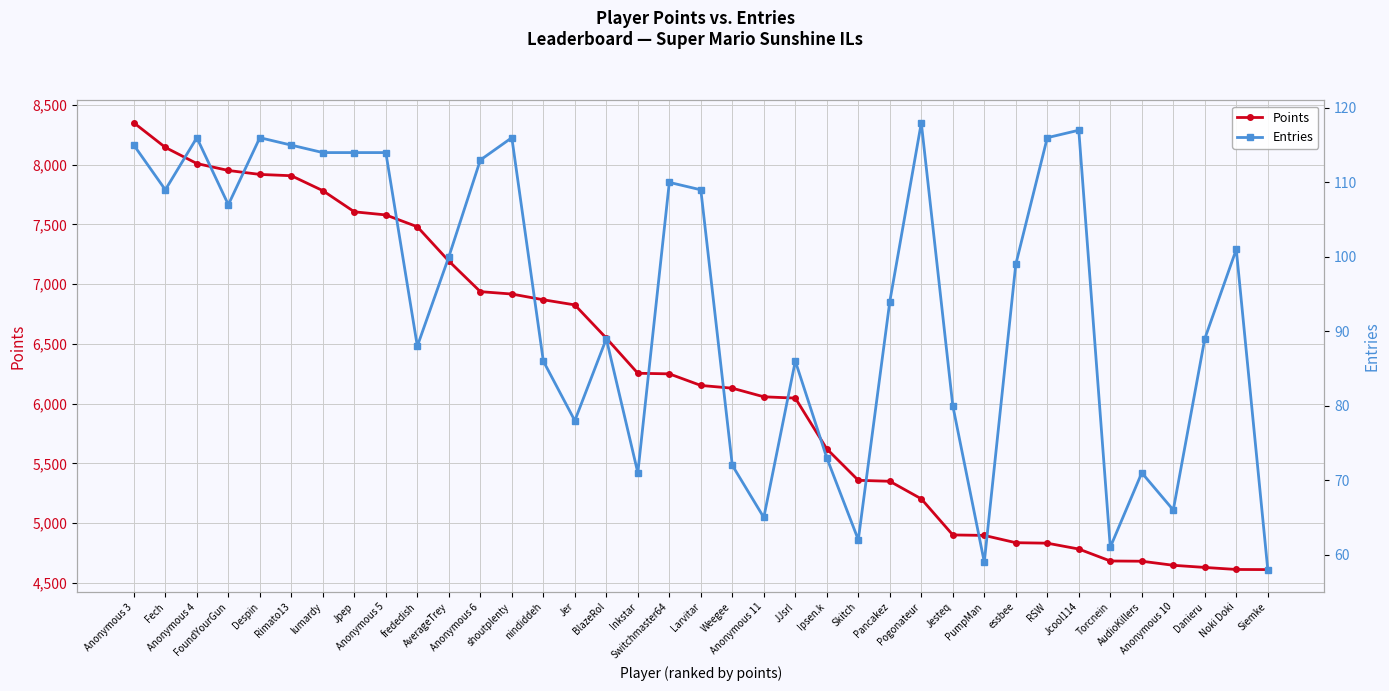

What are all the series names shown in the legend?

Points, Entries